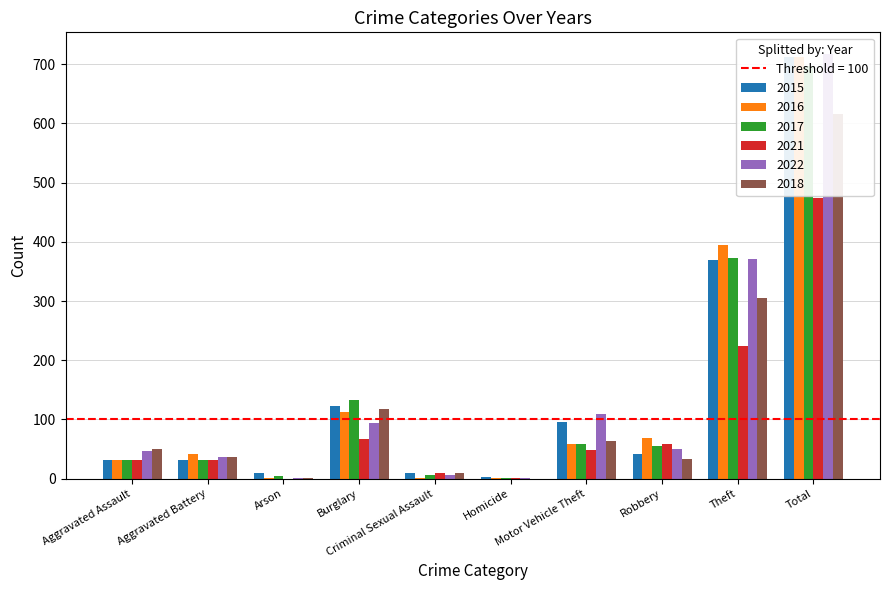

Between Criminal Sexual Assault and Motor Vehicle Theft, which series saw the biggest shift?

2022